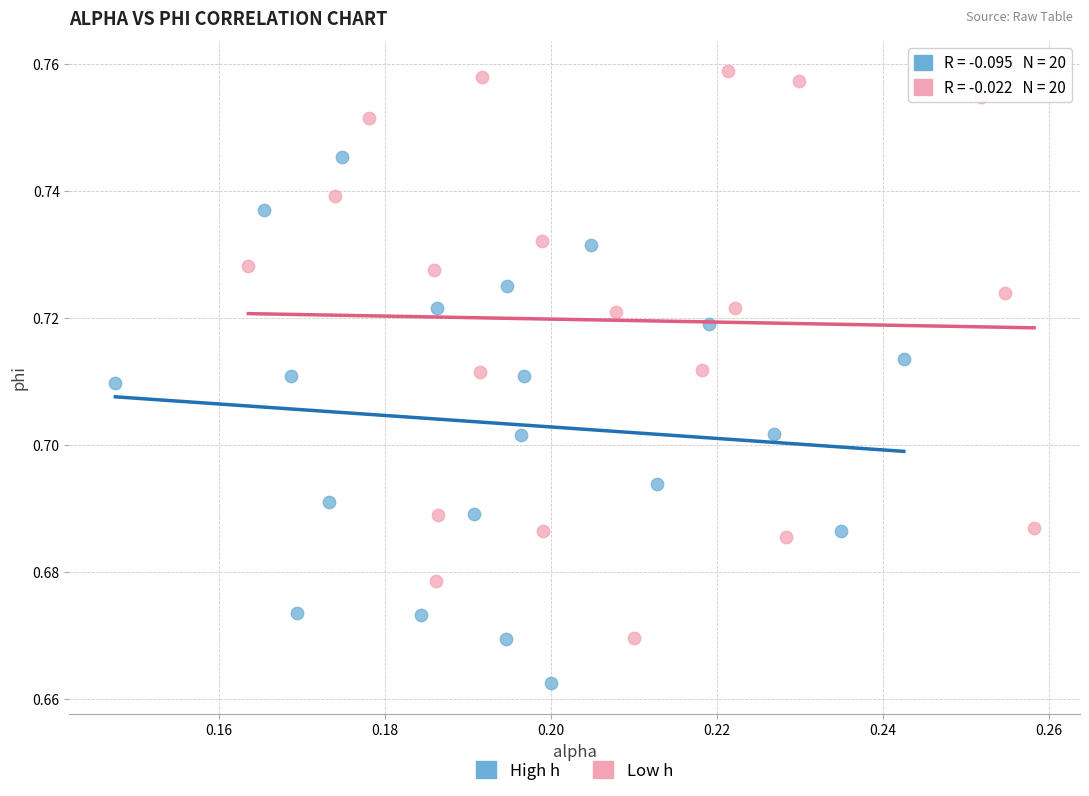

Which series has the largest Y range (max minus min)?

Low h